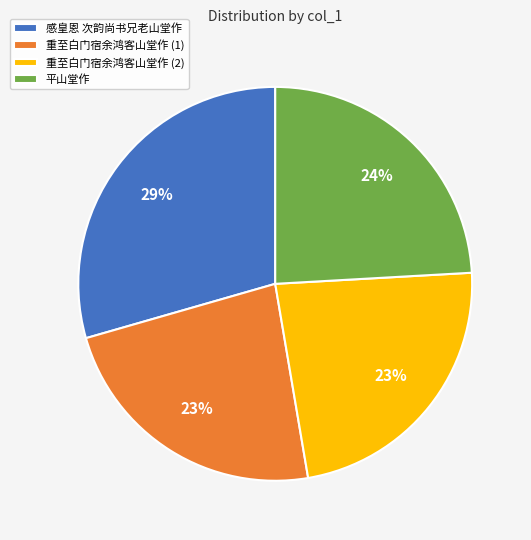

Approximately how many times larger is the value at 重至白门宿余鸿客山堂作 (1) compared to 重至白门宿余鸿客山堂作 (2)?

1.0